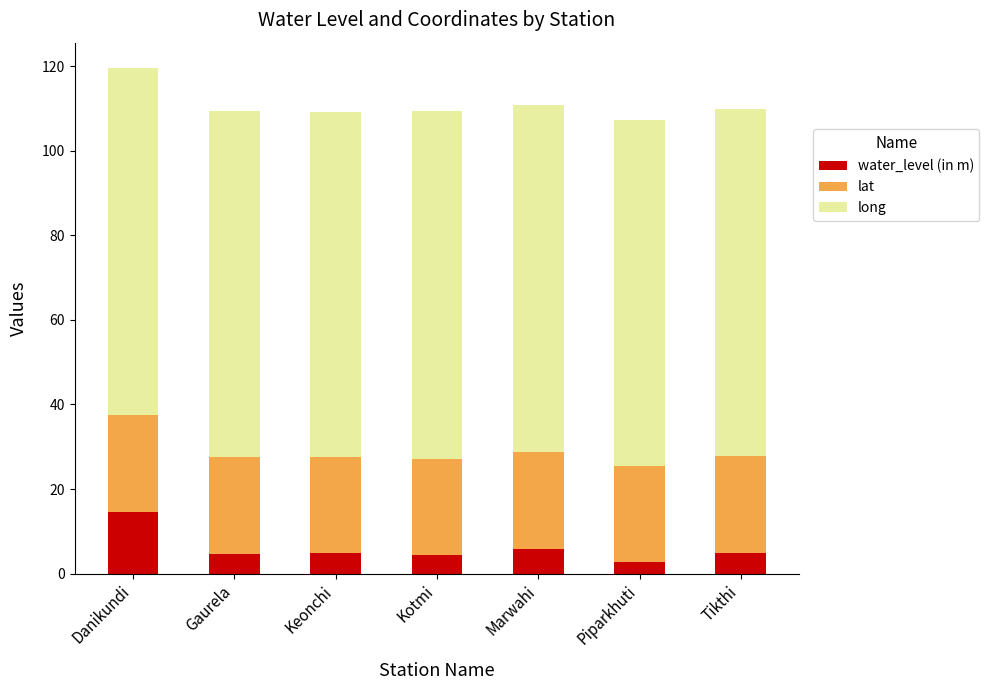

Read the water_level (in m) value at Kotmi.

4.4